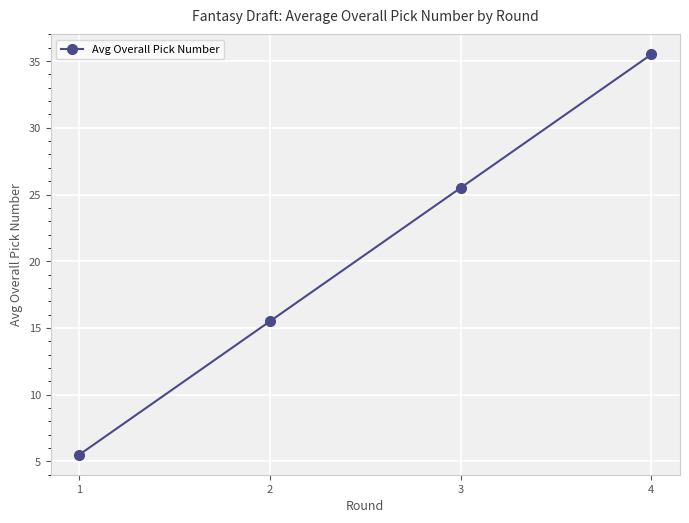

Does the chart display data point markers on the line(s)?

Yes